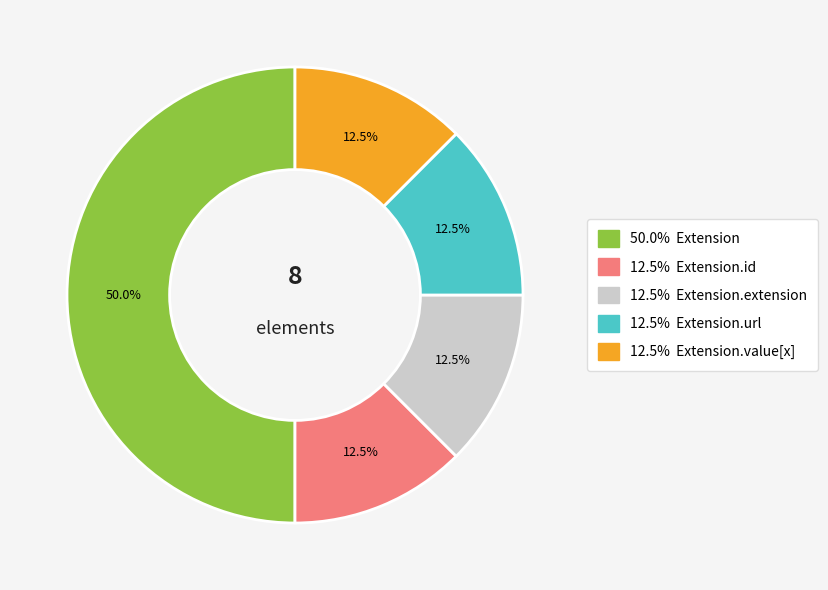

How many slices are in this pie chart?

5